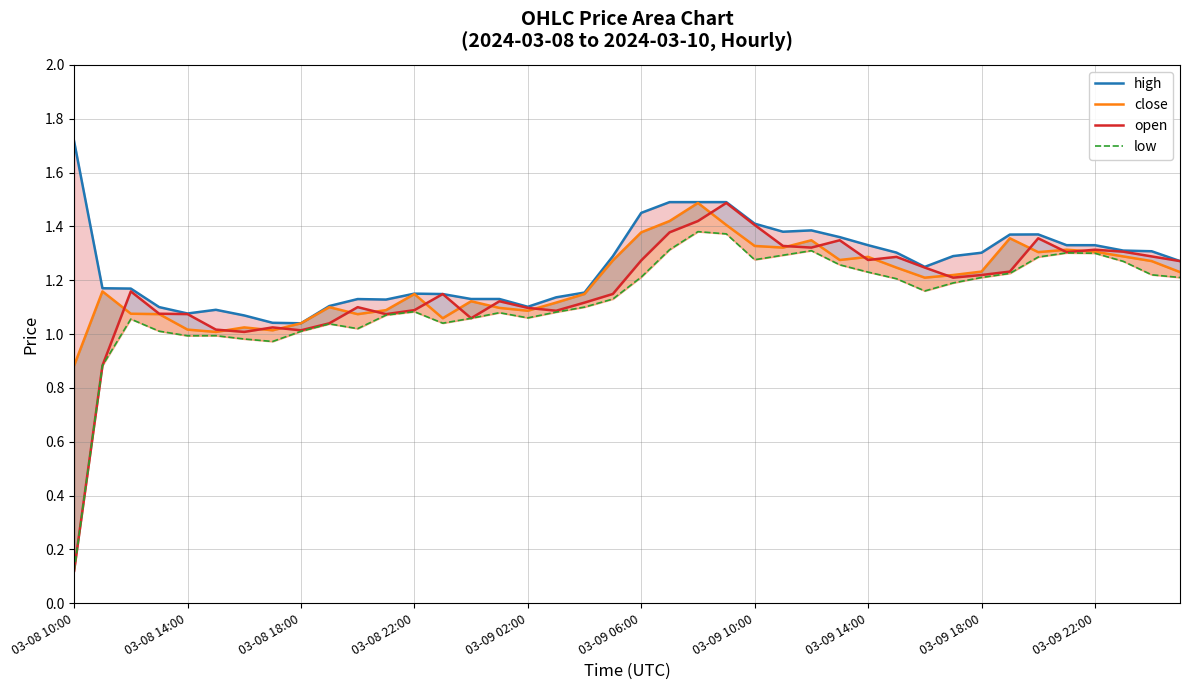

Is it true that low equals 1.2 at 29?

True